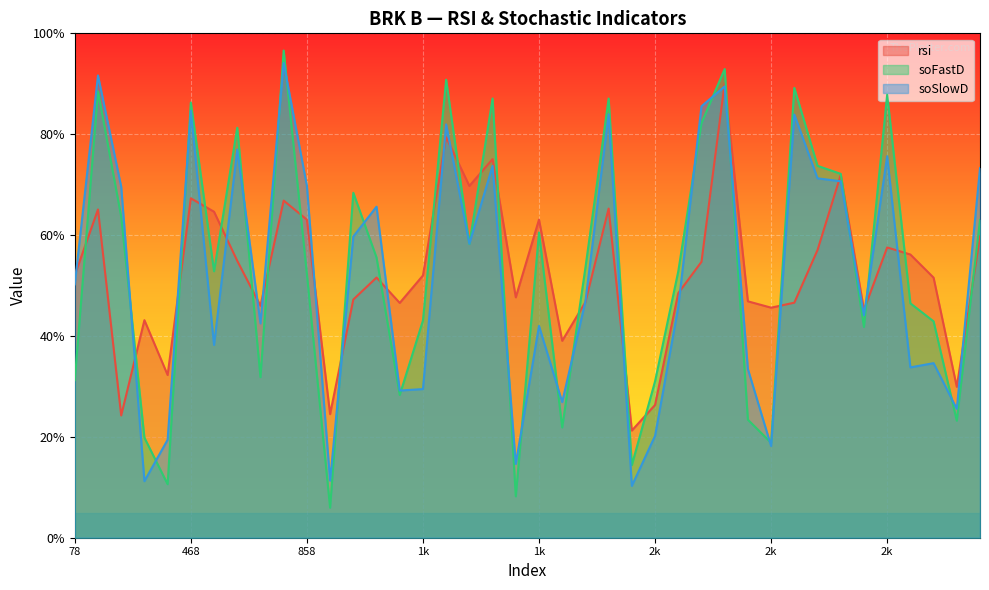

How many categories are shown in the chart?

40